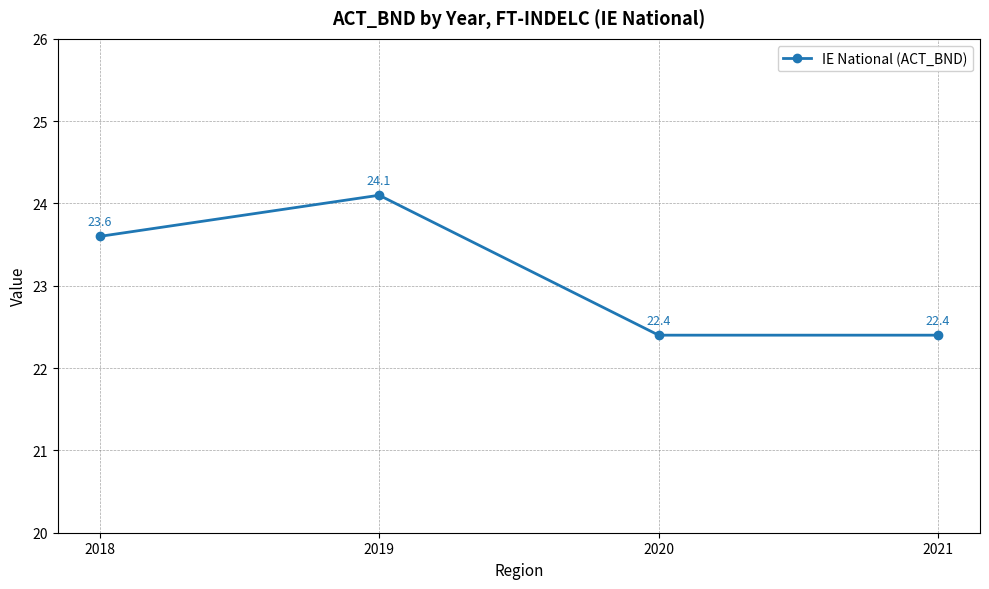

What is the ratio of the value at 2018 to the value at 2019?

1.0